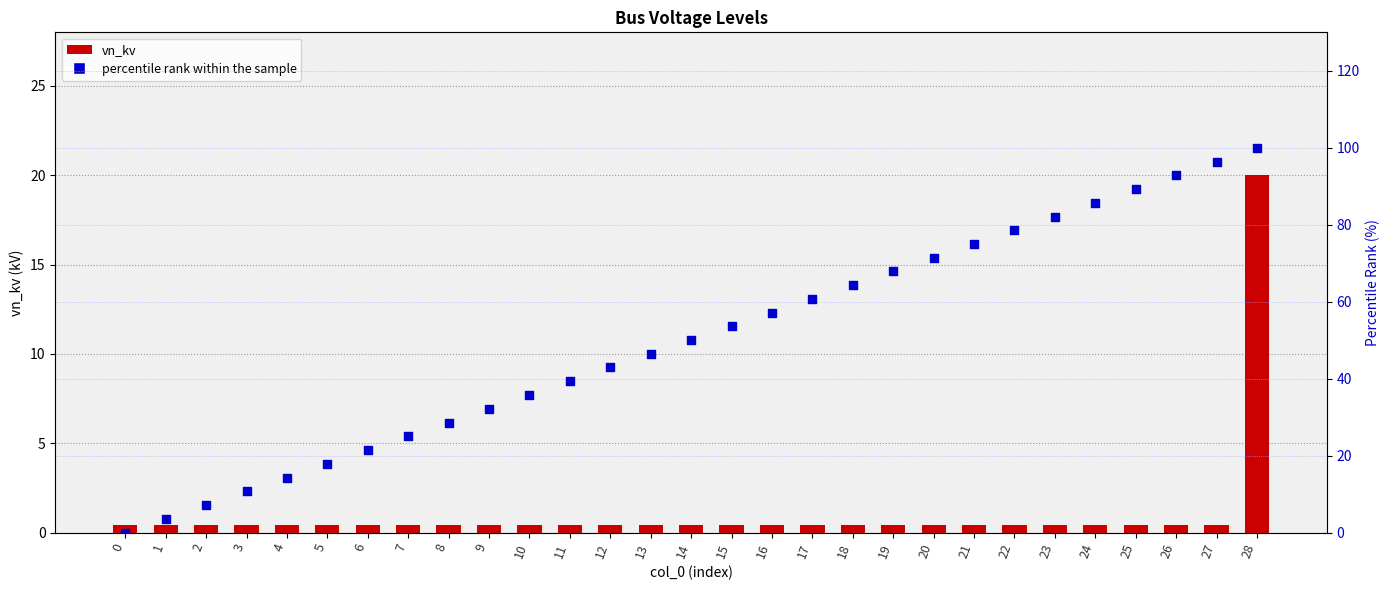

Is the value of percentile rank within the sample at 8 greater than the value of vn_kv at 9?

Yes